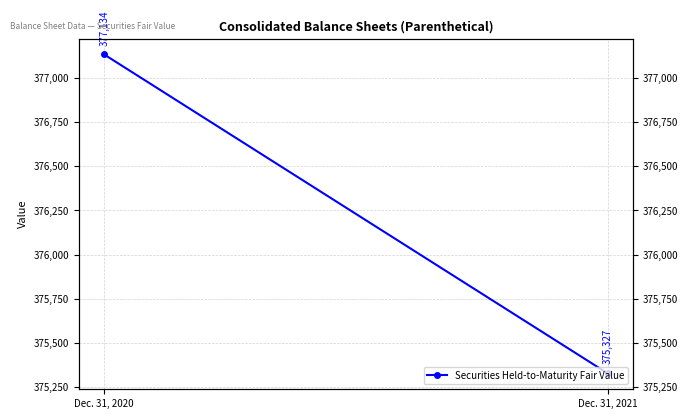

Which category has the highest value across all series?

Dec. 31, 2020